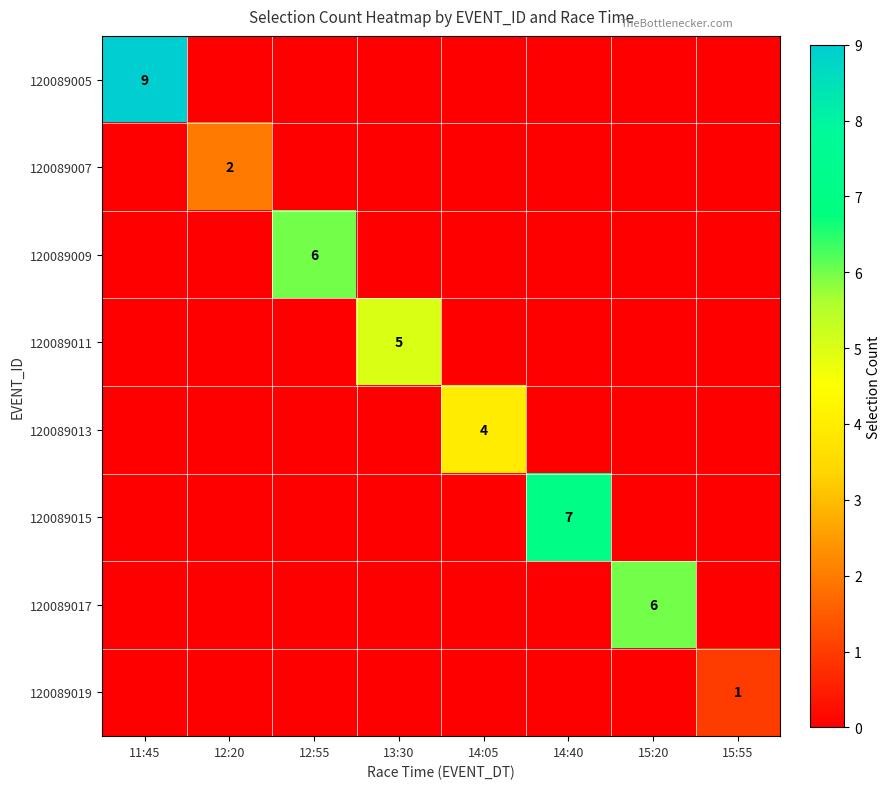

The value of 120089013 at 14:05 is 4. True or false?

True